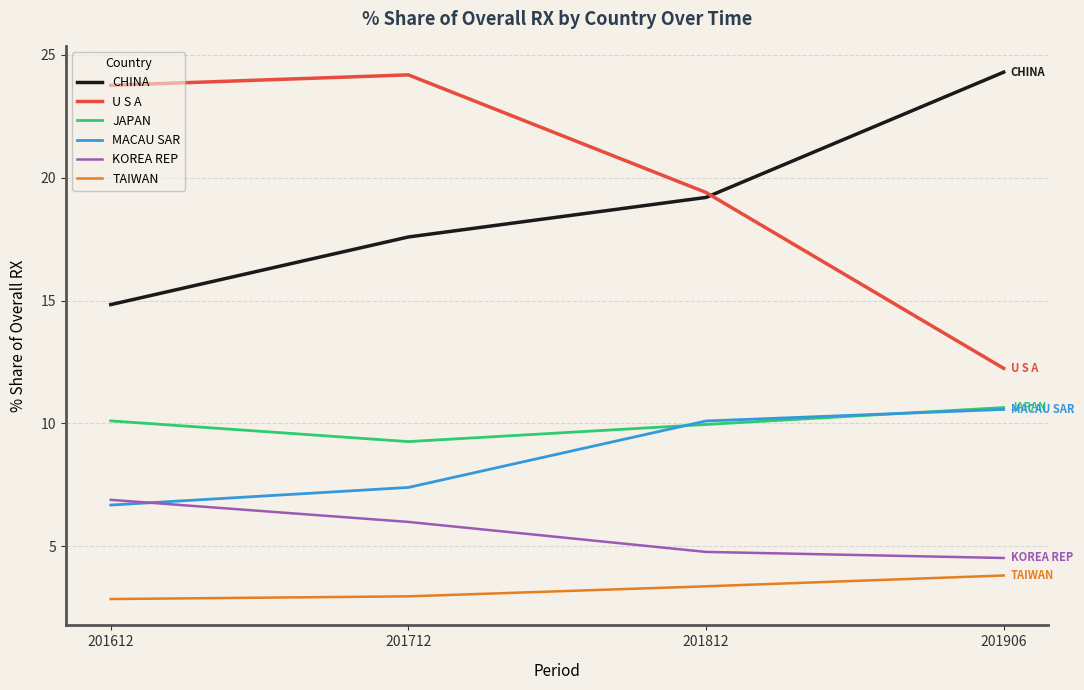

What is the sum of all U S A values?

79.6